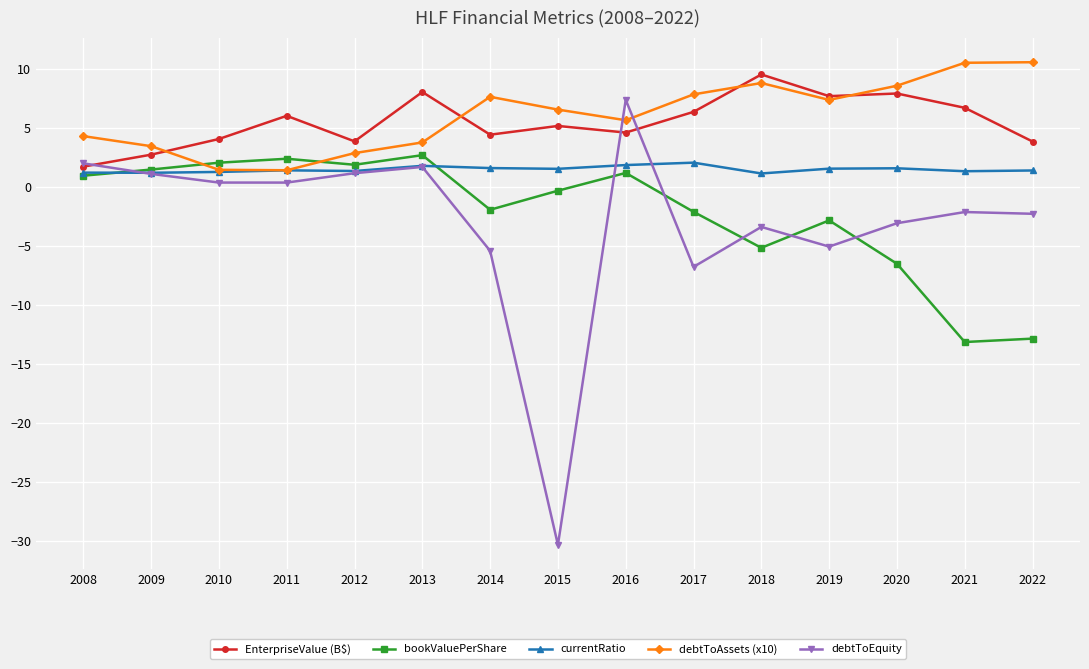

At which label does EnterpriseValue (B$) first exceed 5?

2011